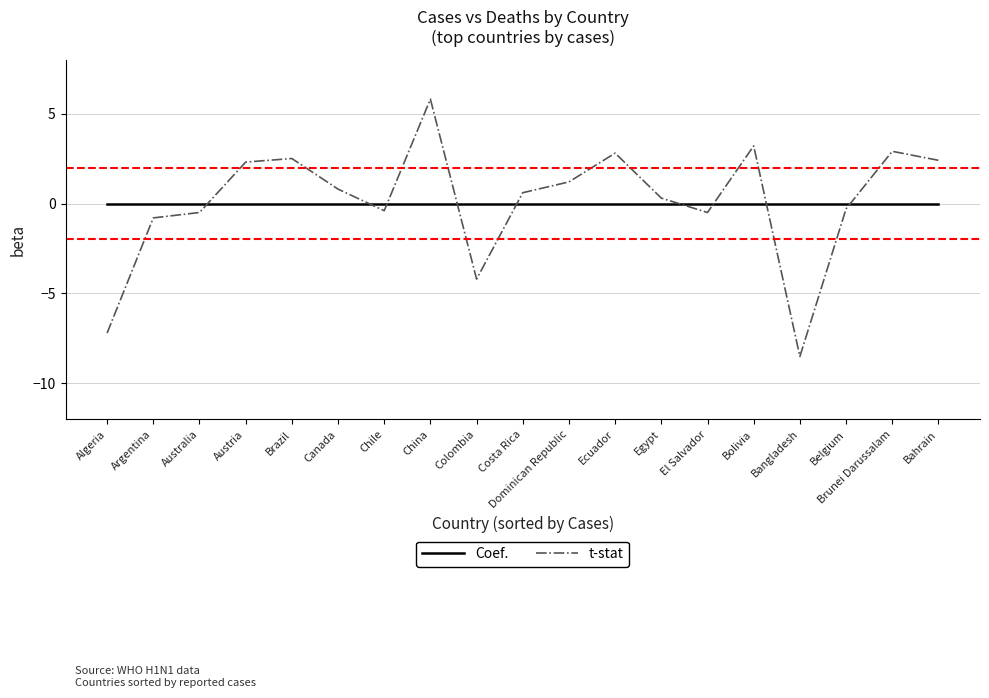

Rank the series at Austria from lowest to highest value.

Coef., t-stat